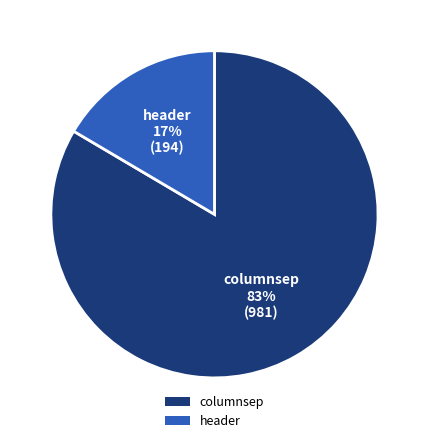

Is it true that header is 27% of the pie?

False